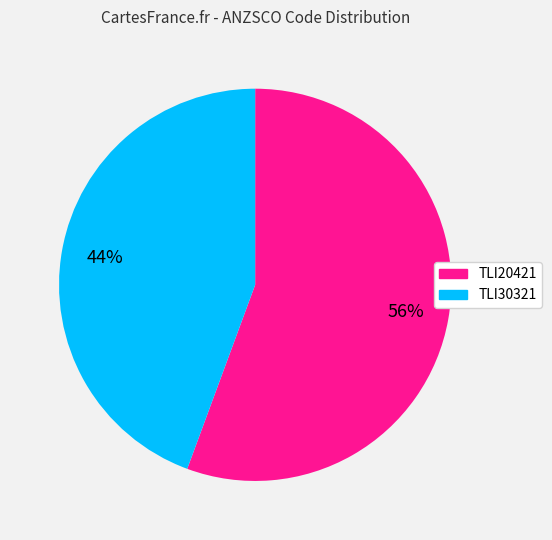

Which has a higher value, TLI20421 or TLI30321?

TLI20421